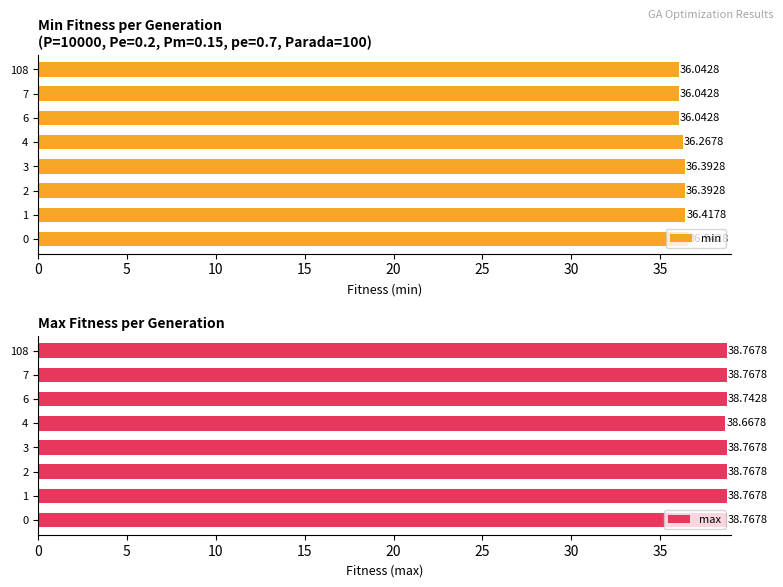

What is the difference between the maximum and minimum values in the min series?

0.5